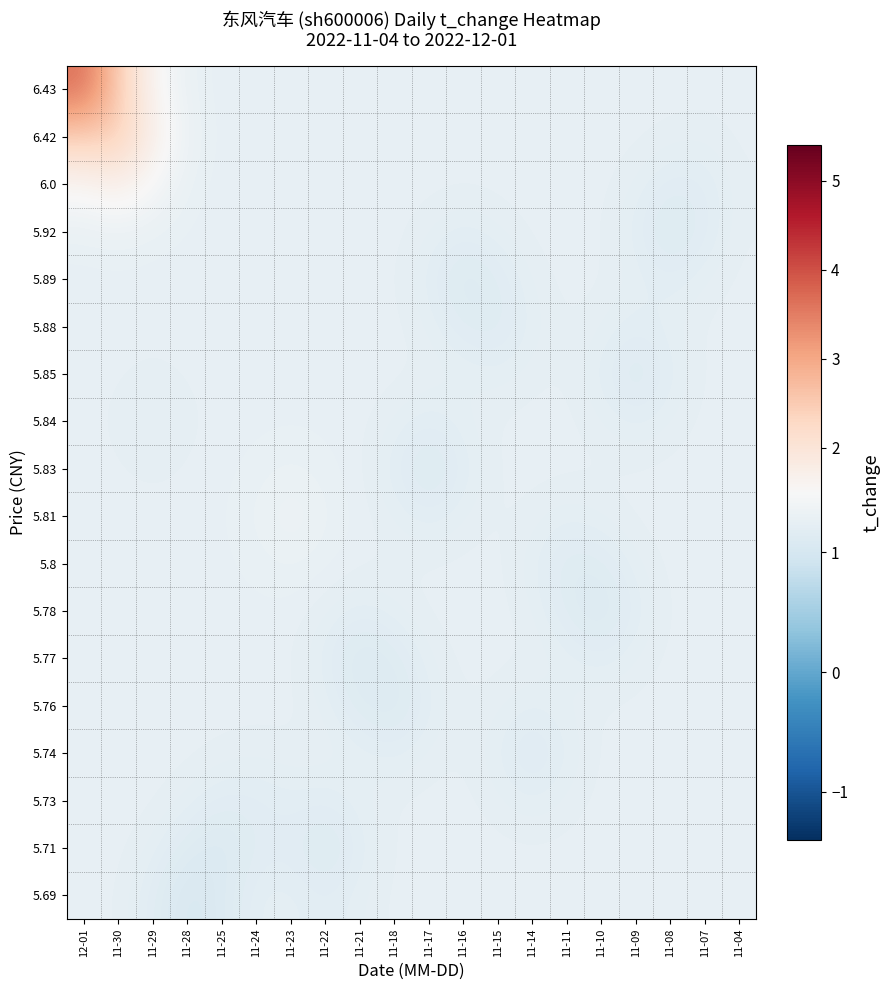

At which category is the sum across all series the highest?

12-01